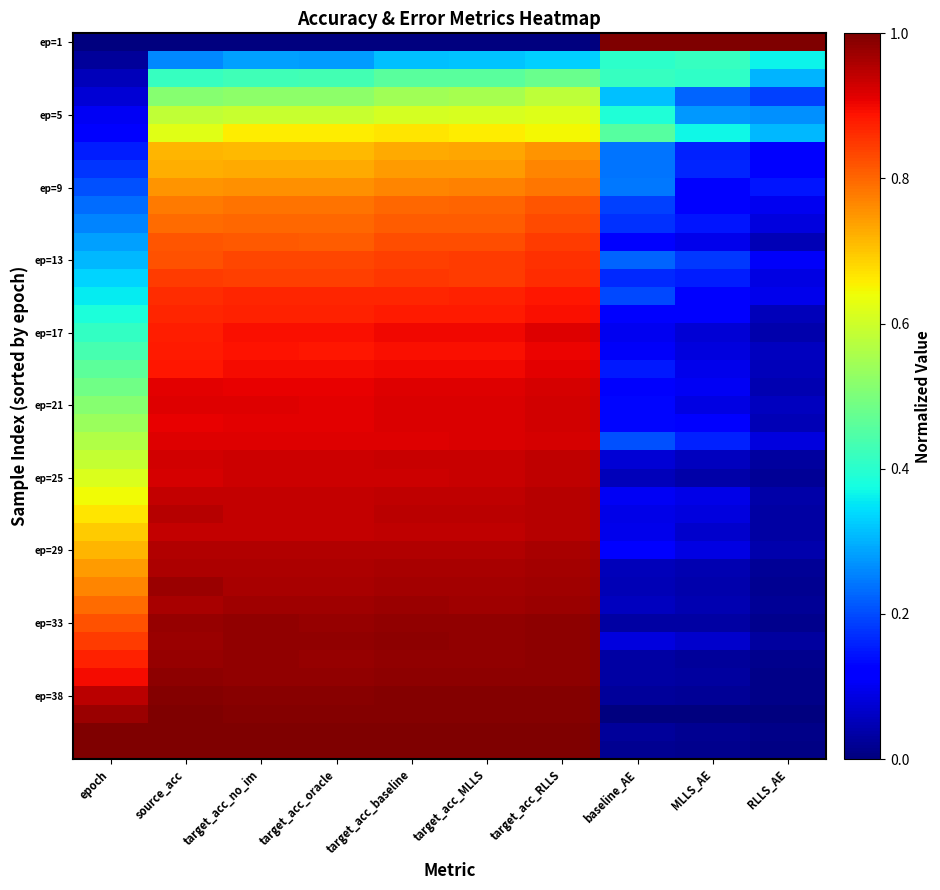

What is the total value across all series at MLLS_AE?

5.6